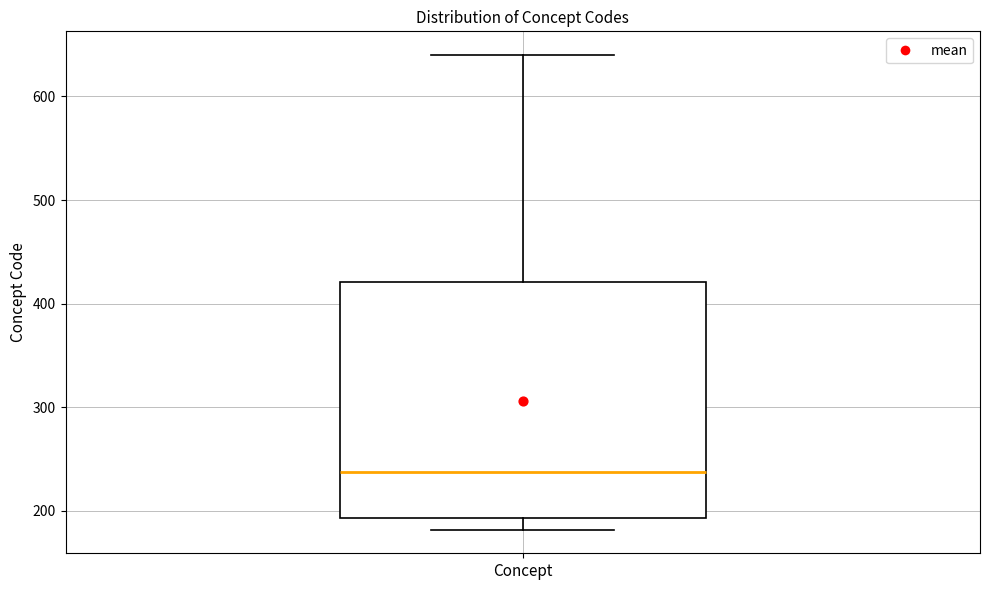

Where does the median line of the box for Concept sit on the y-axis? The values are not printed on the chart, so give them approximately, as read against the axis.

240